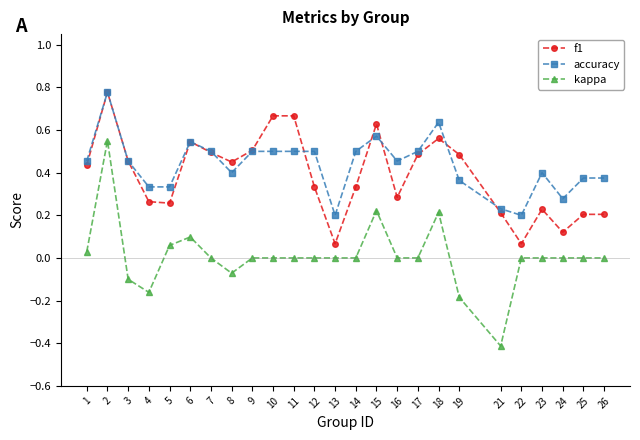

Is the value of kappa at 24 greater than the value of f1 at 1?

No